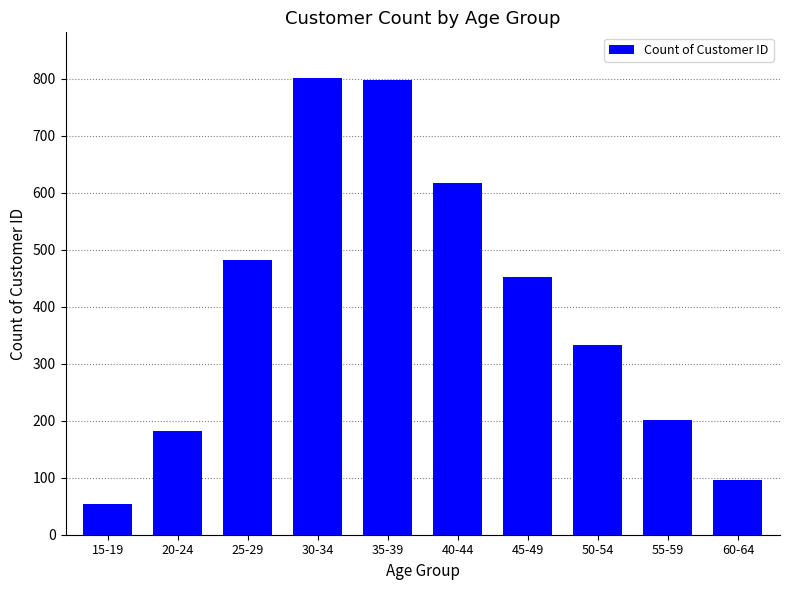

Which has a higher value, 50-54 or 60-64?

50-54